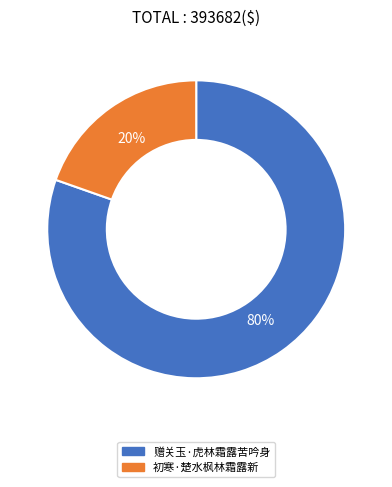

The 赠关玉·虎林霜露苦吟身 slice represents 92% of the pie. True or false?

False